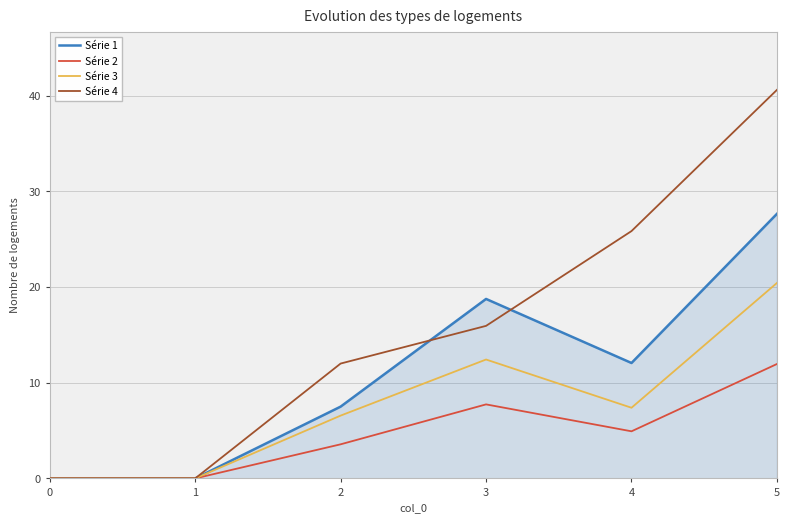

What value does the Série 2 series have at 4?

4.9